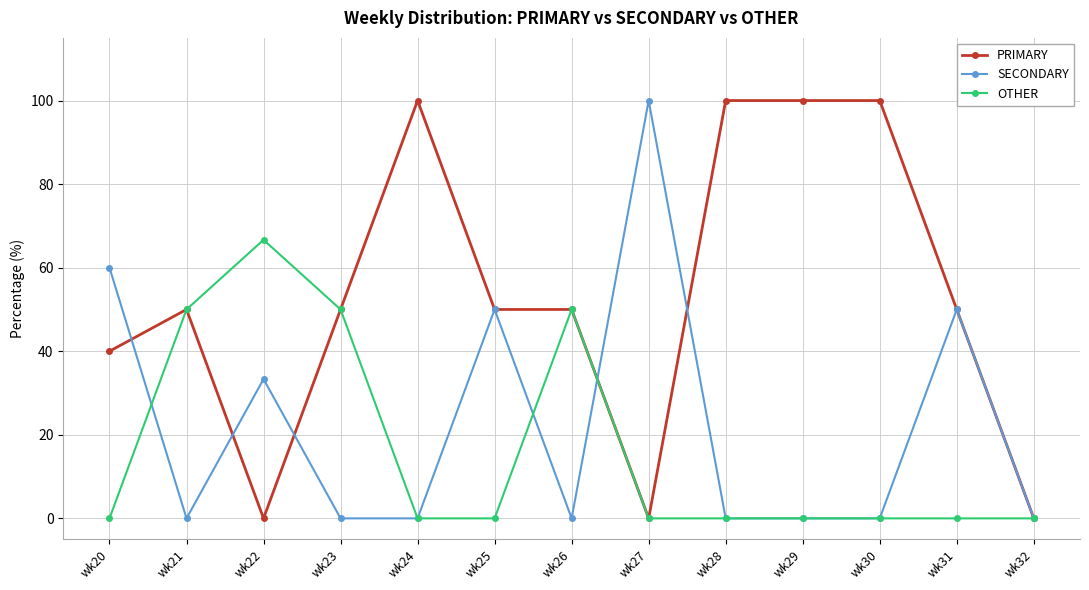

What is the spread (max minus min) of values at wk26?

50.0